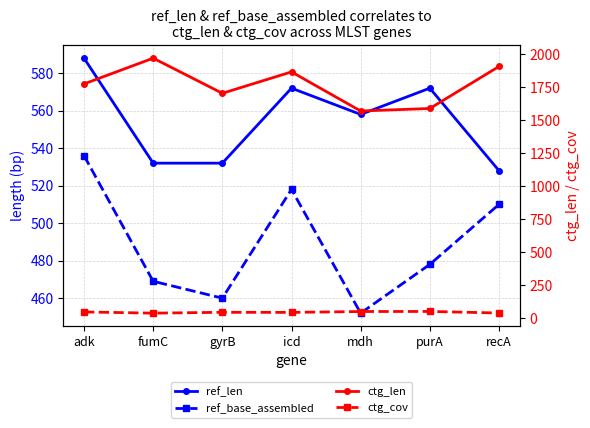

Which category has the lowest value across all series?

fumC